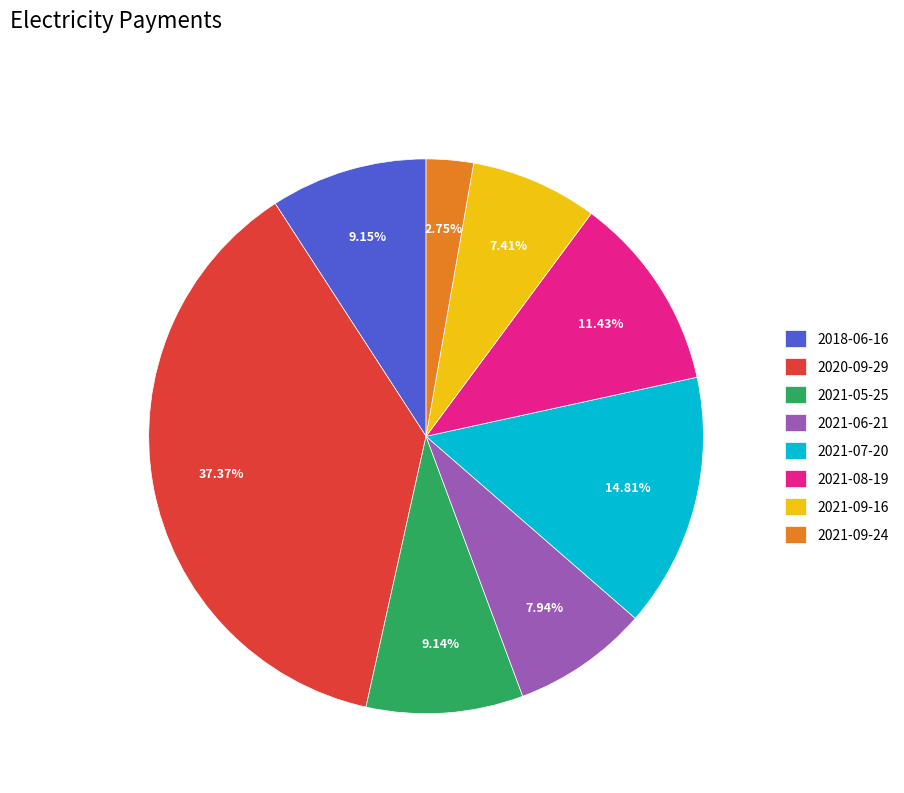

Count the number of slices in the pie.

8